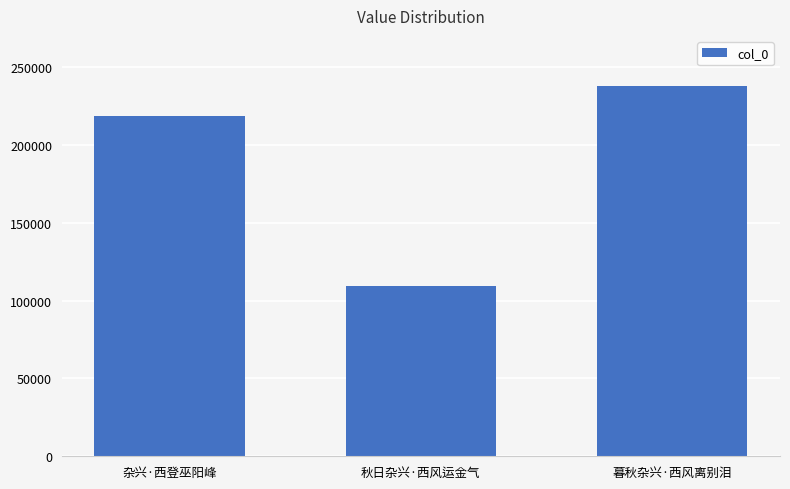

Approximately how many times larger is the value at 暮秋杂兴·西风离别泪 compared to 秋日杂兴·西风运金气?

2.2